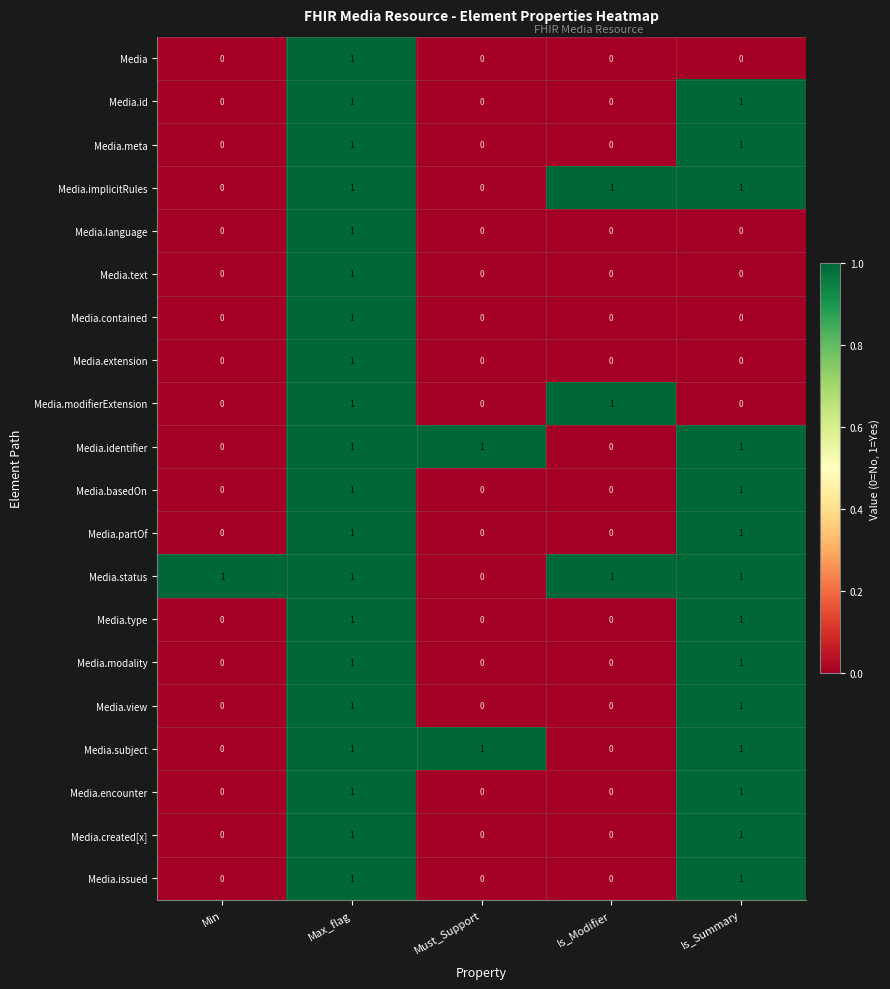

Is the value of Media.basedOn at Min greater than the value of Media.identifier at Must_Support?

No